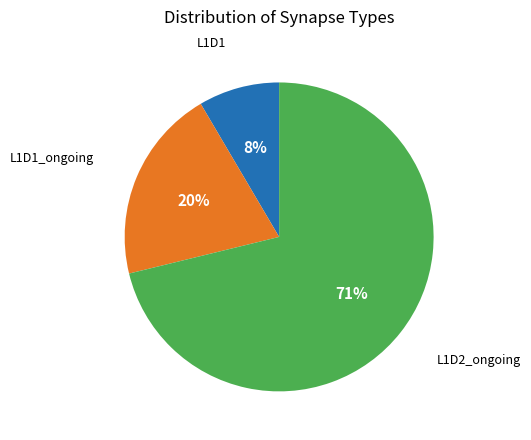

Count the number of slices in the pie.

3